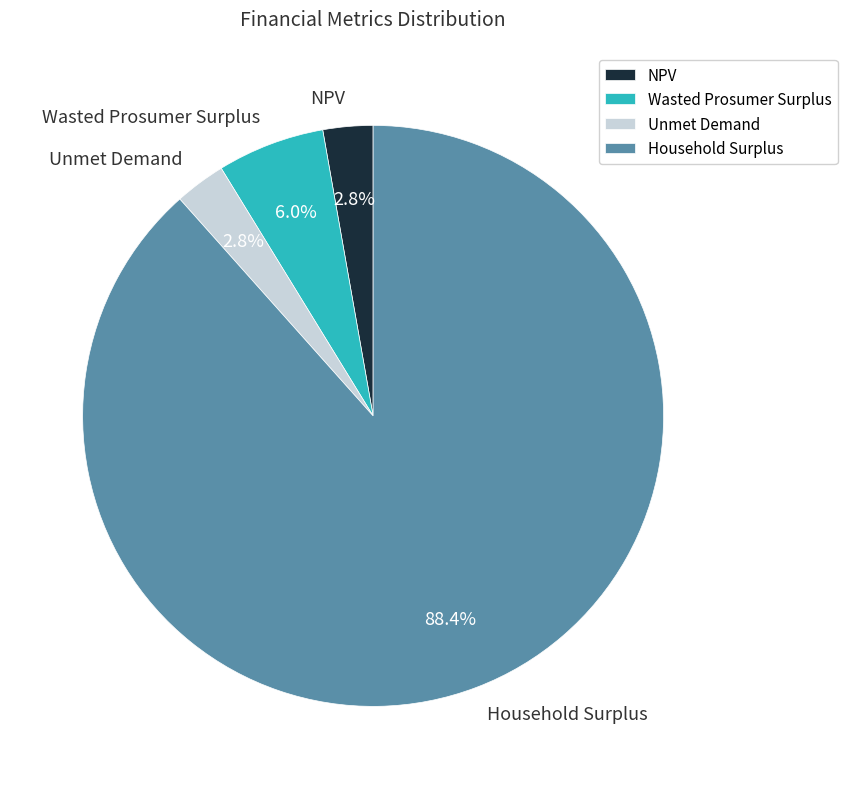

To the nearest percent, what is the difference between the Wasted Prosumer Surplus and Household Surplus slice percentages?

82%